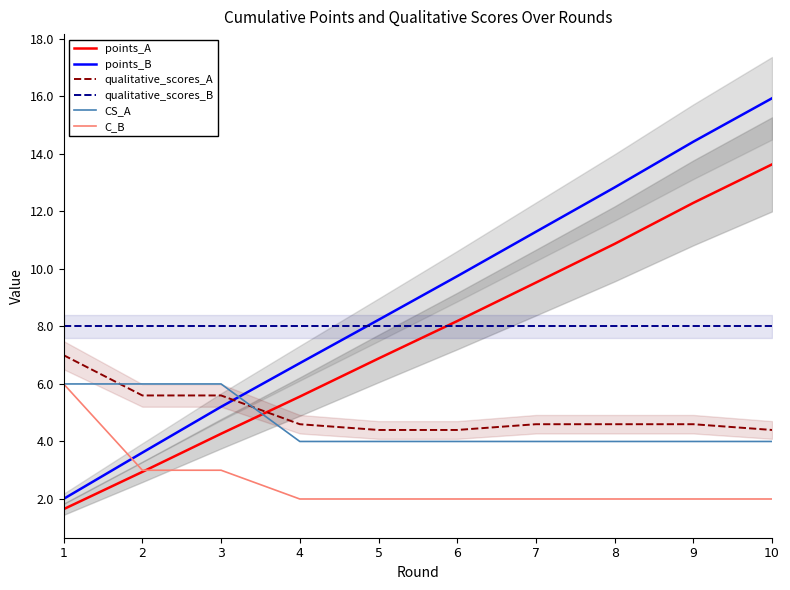

What are all the series names shown in the legend?

points_A, points_B, qualitative_scores_A, qualitative_scores_B, CS_A, C_B